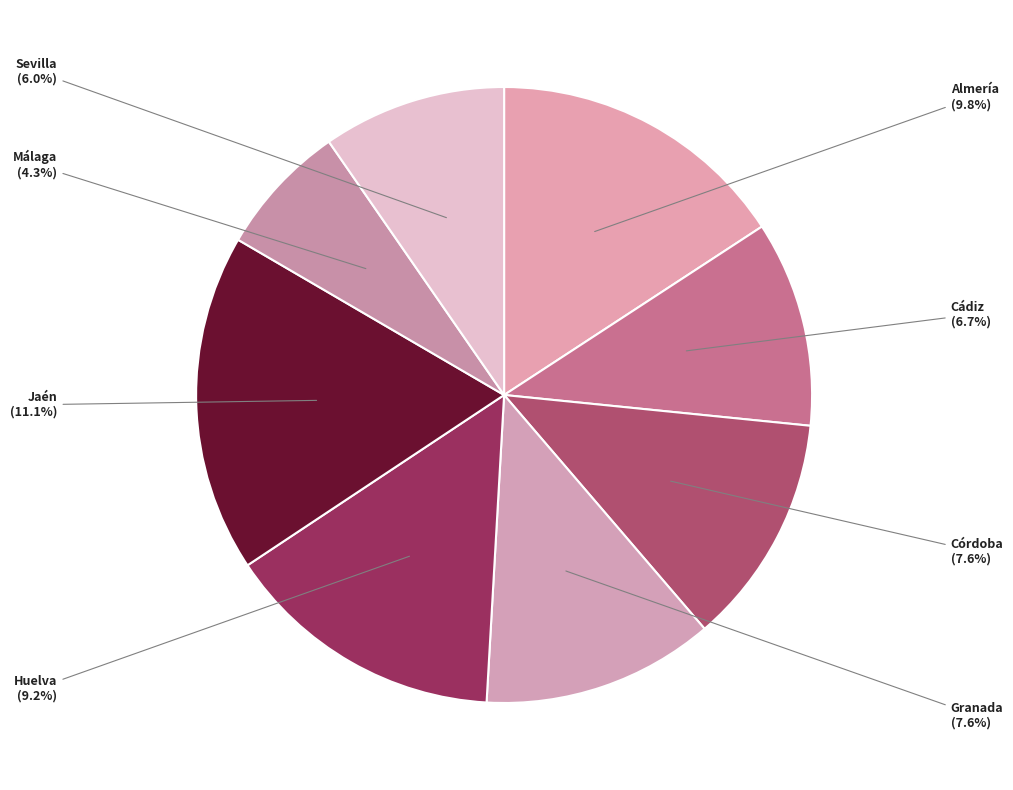

To the nearest percent, what portion does Málaga represent?

7%